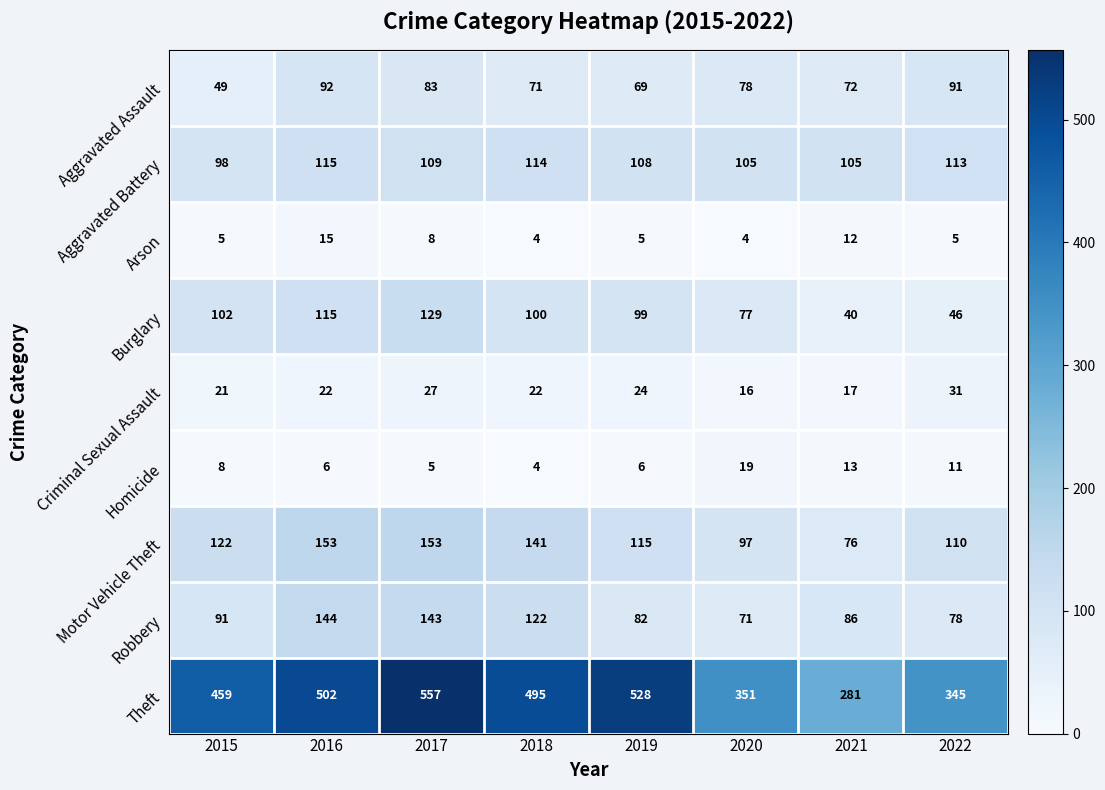

Where is Theft nearest to the value 419?

2015